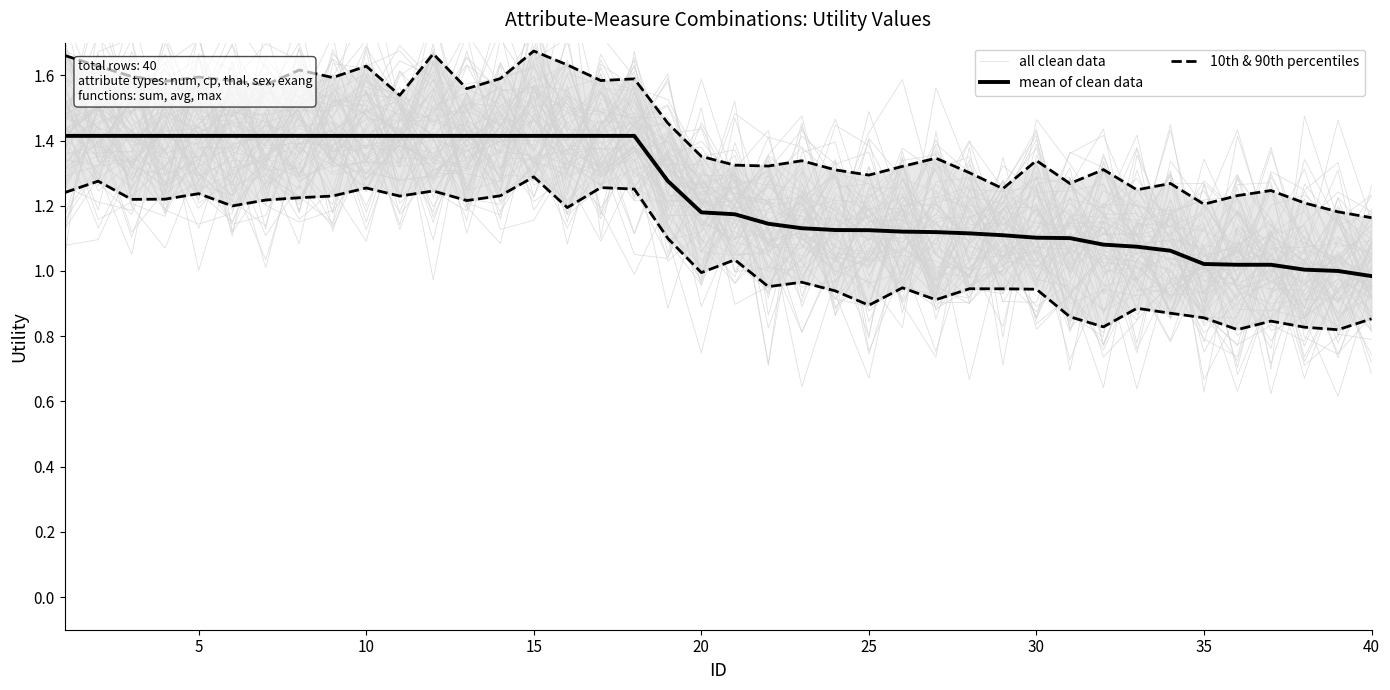

What is the maximum value for all clean data?

1.7